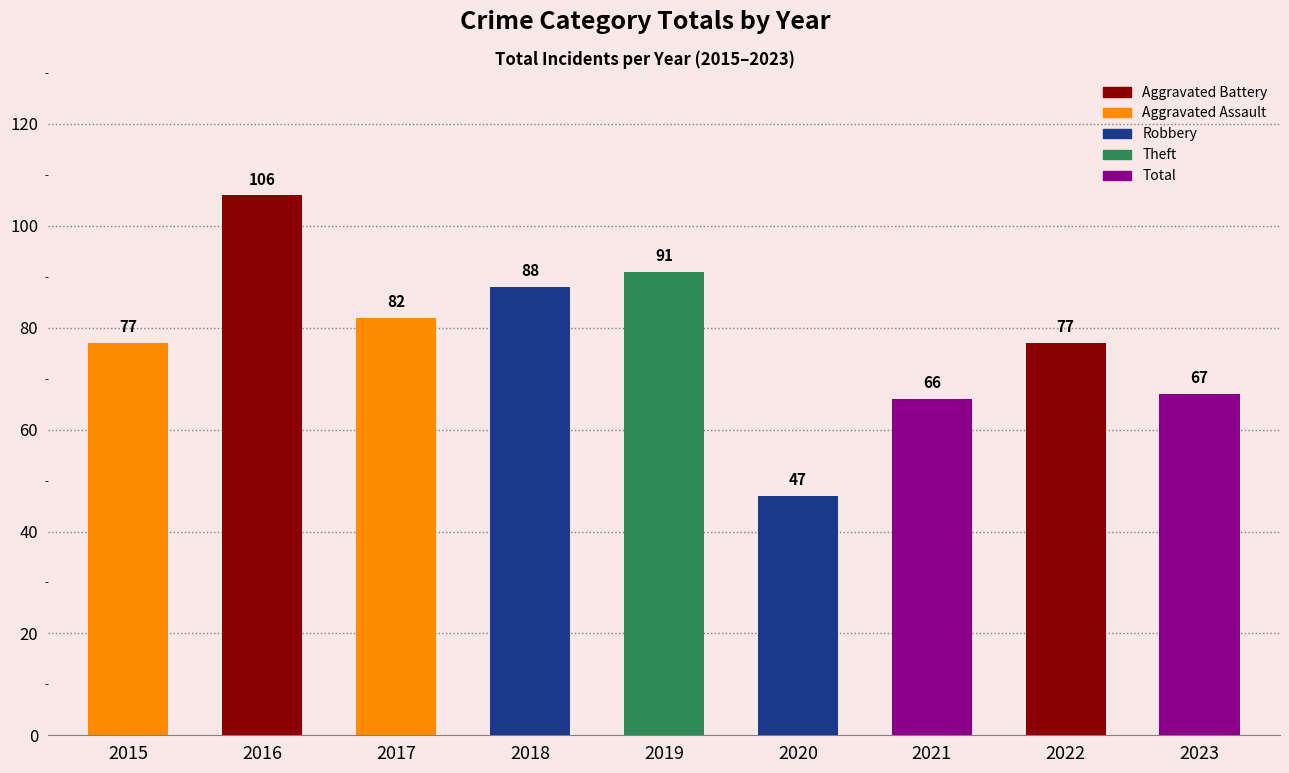

Is it true that the value at 2019 is 61?

False